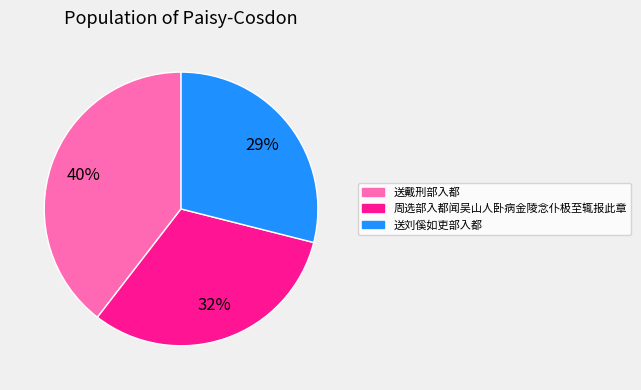

To the nearest percent, what is the difference between the 送戴刑部入都 and 送刘傒如吏部入都 slice percentages?

11%